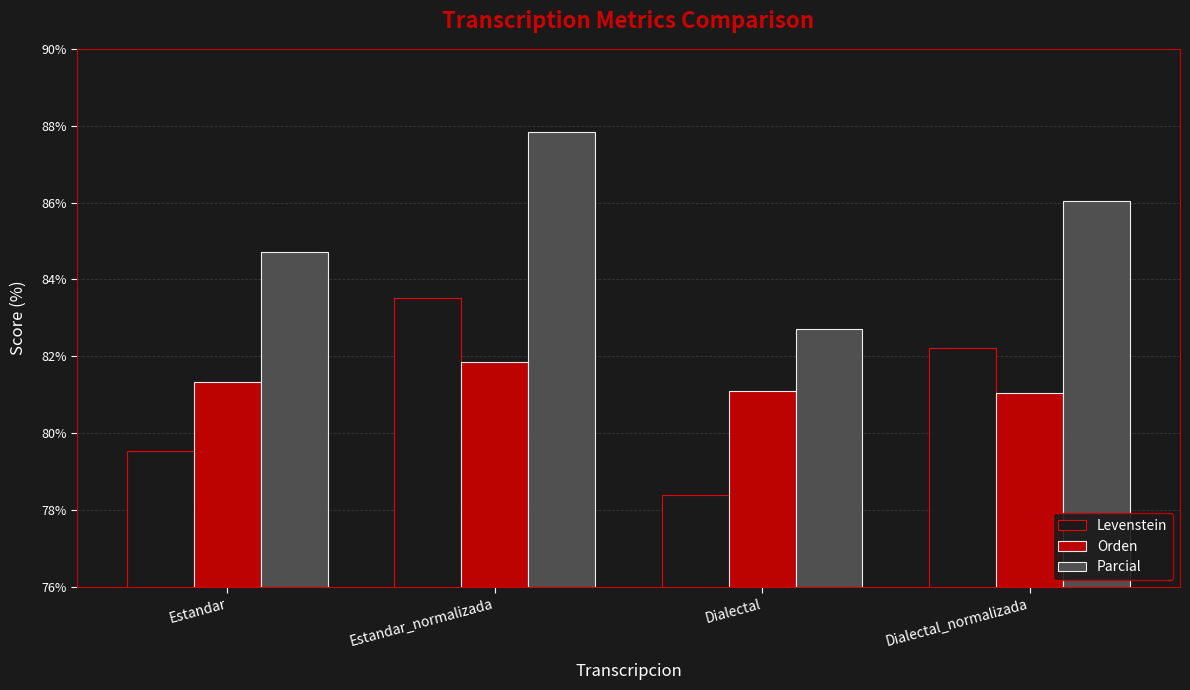

The Orden series shows 81.3 at Estandar. True or false?

True